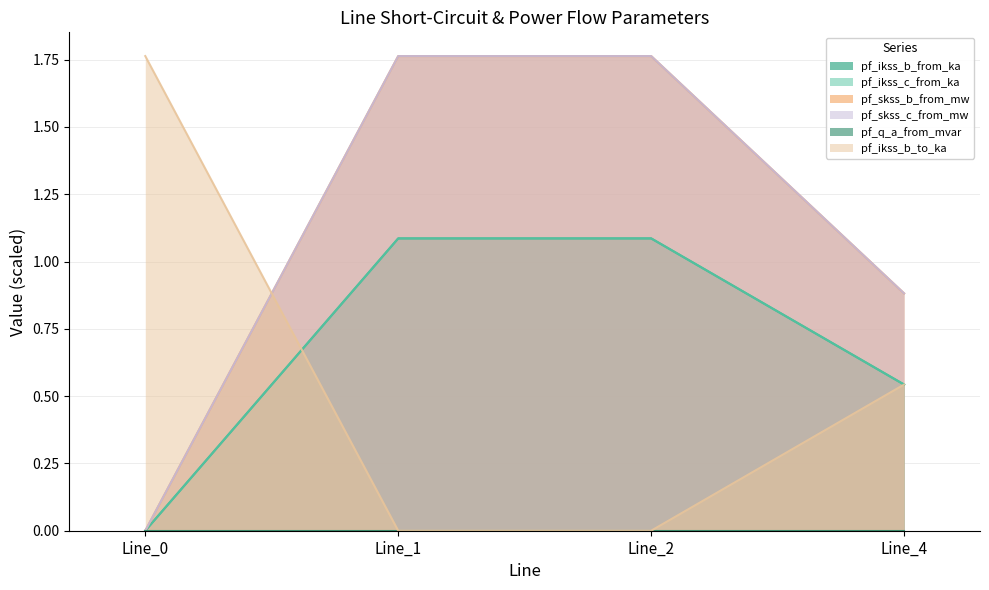

Which category has the highest value across all series?

Line_0